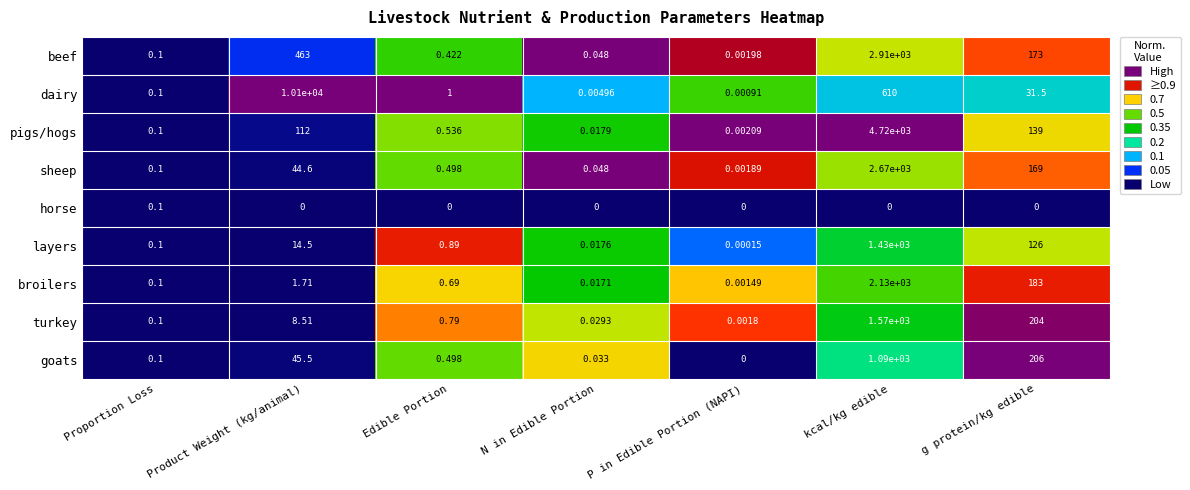

Which category has the lowest value in the sheep series?

P in Edible Portion (NAPI)